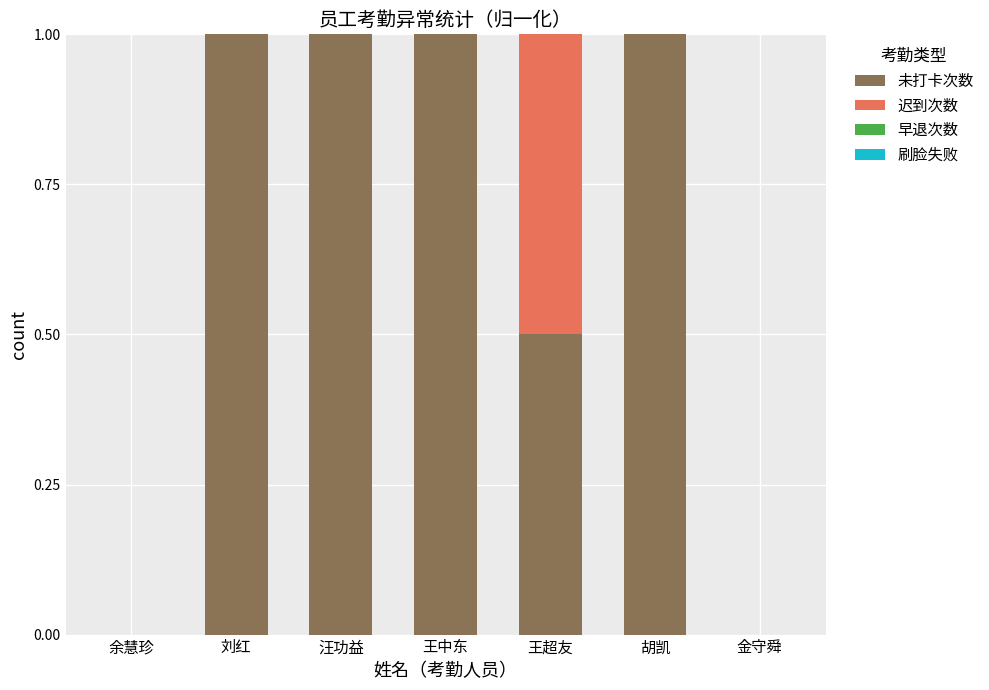

How many data points does each series have?

7